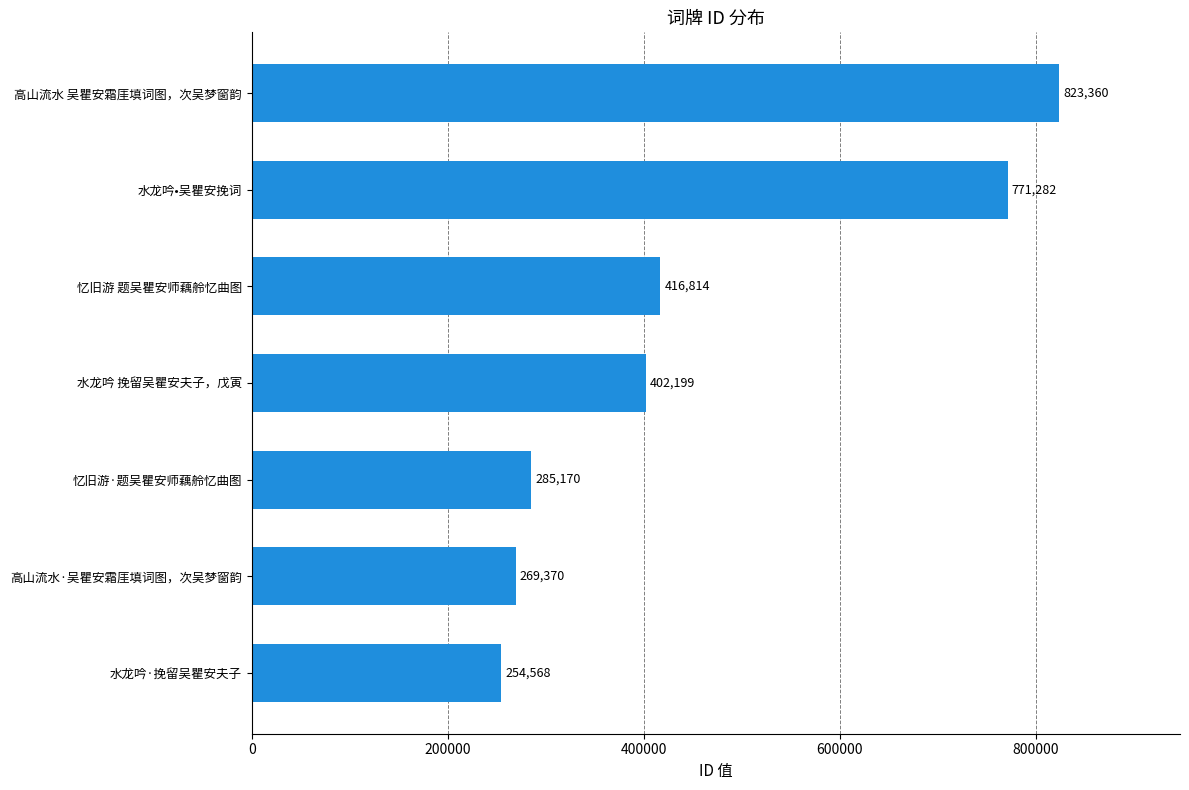

What is the average value?

460395